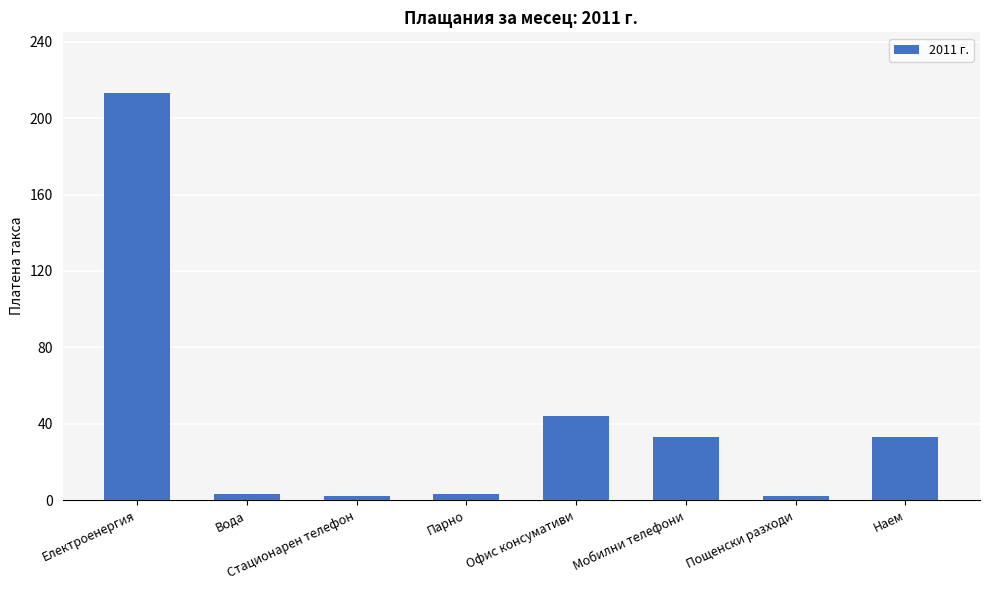

What is the sum of the values at Парно and Мобилни телефони?

36